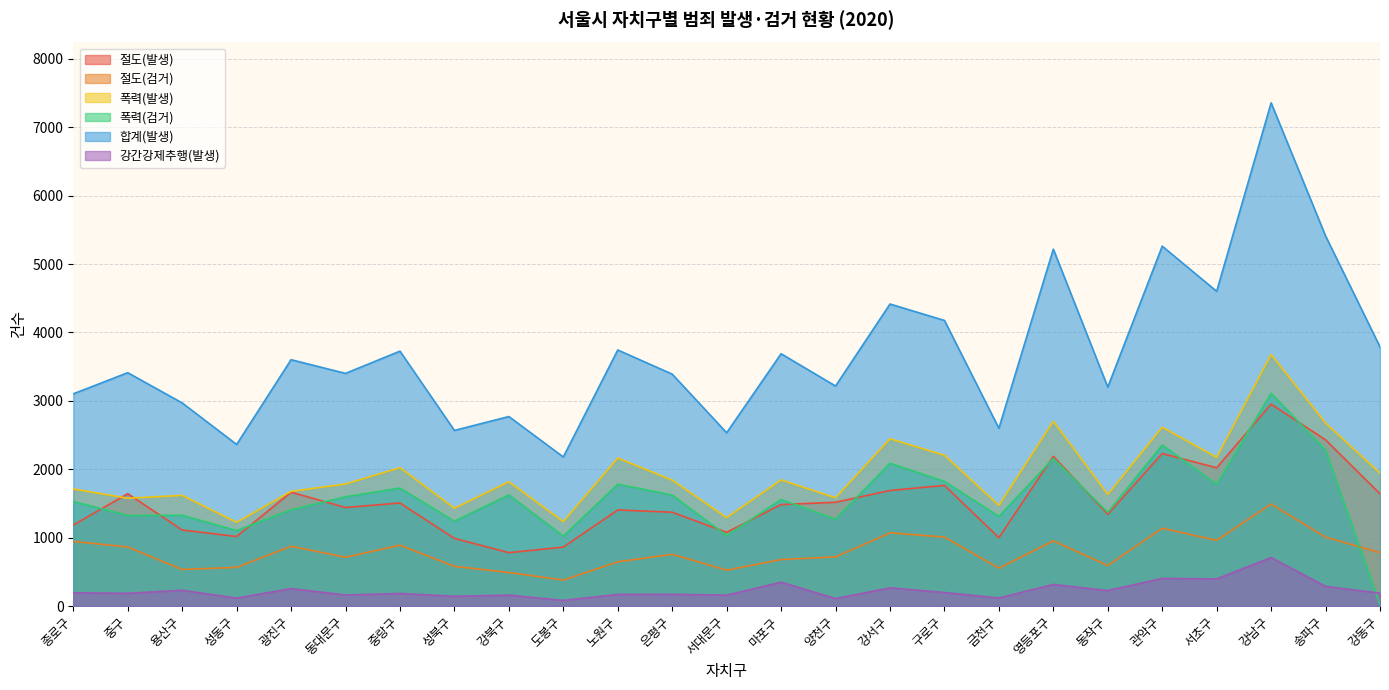

What is the total value across all series at 서대문구?

6614